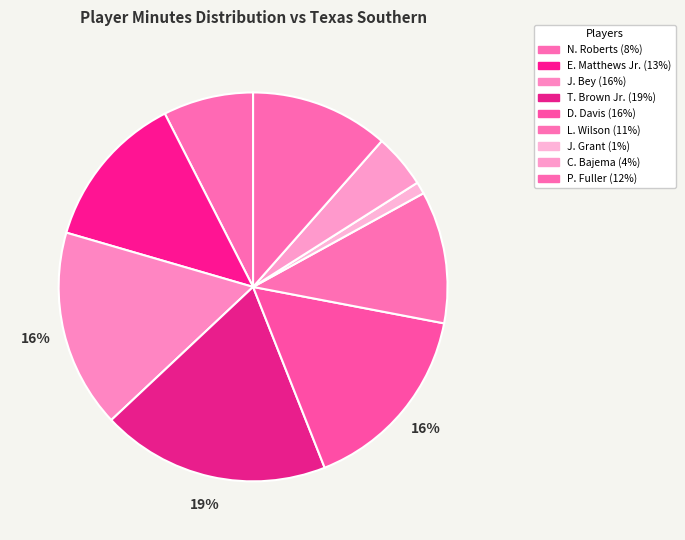

What is the smallest slice in the pie chart?

J. Grant